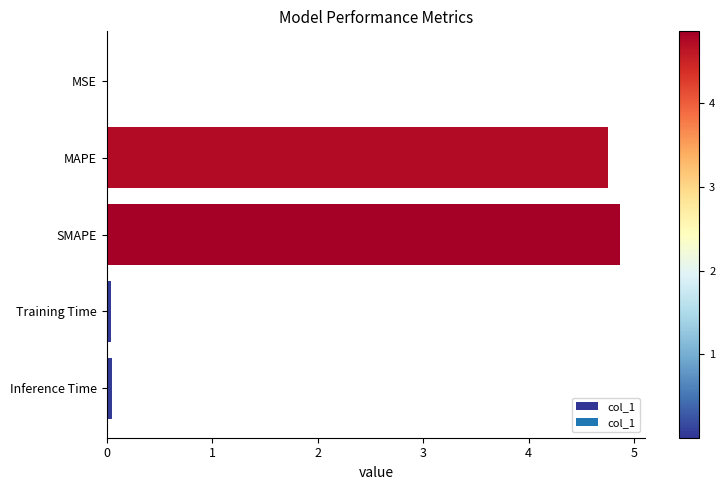

The chart shows a value of 0.0 at MSE. True or false?

True